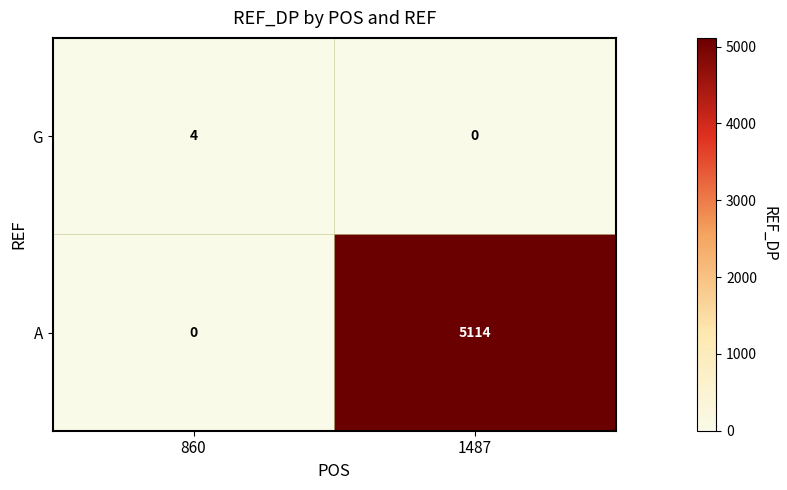

What is the total value across all series at 1487?

5114